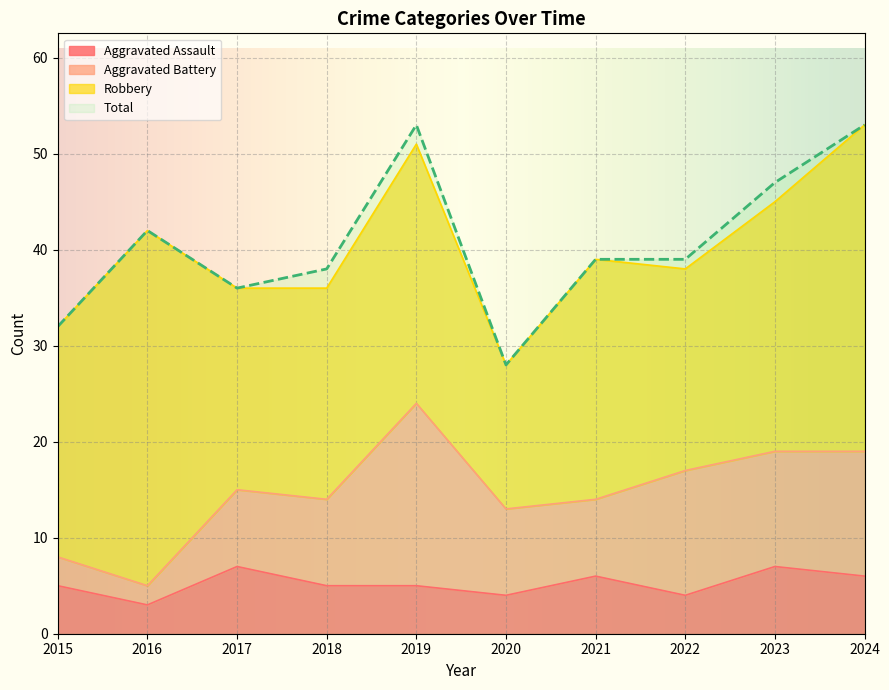

At which category does Aggravated Assault reach its first local valley?

2016